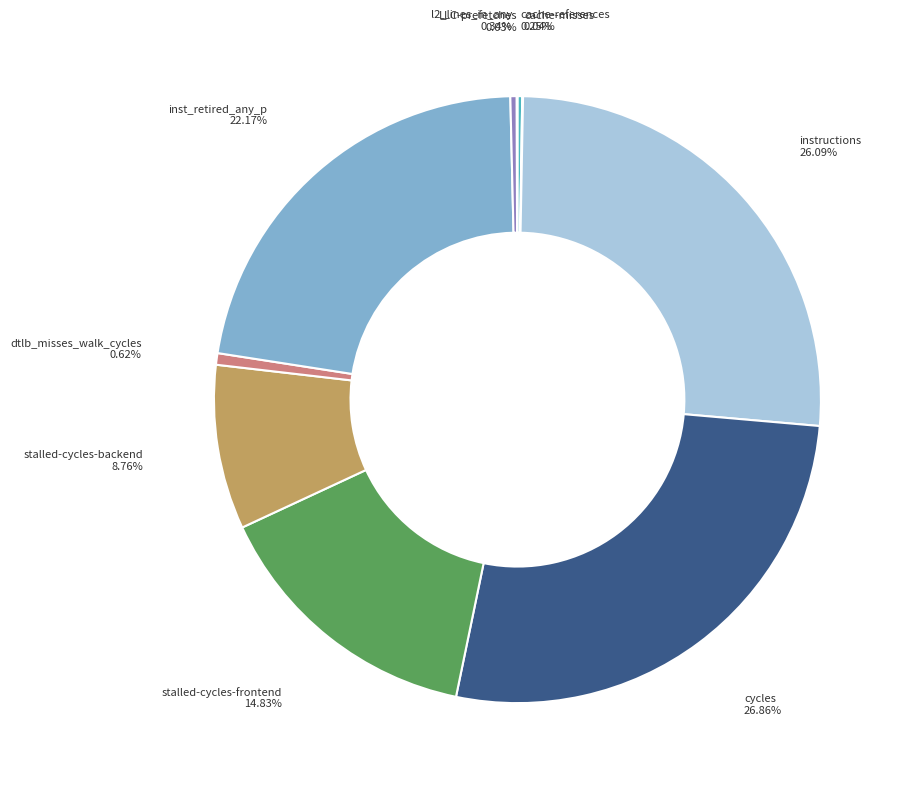

Rank the categories by value from lowest to highest.

LLC-prefetches, cache-misses, cache-references, l2_lines_in_any, dtlb_misses_walk_cycles, stalled-cycles-backend, stalled-cycles-frontend, inst_retired_any_p, instructions, cycles